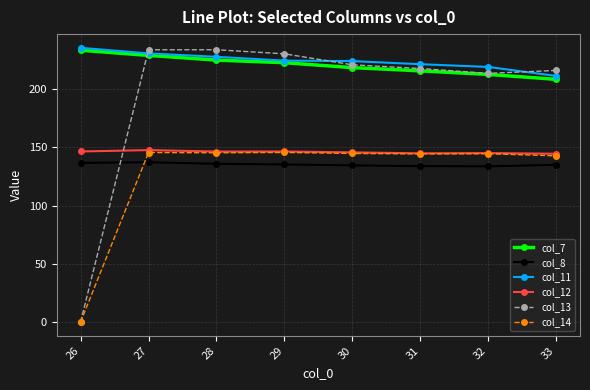

What is the value of the col_11 point at the 8th from the left?

211.3